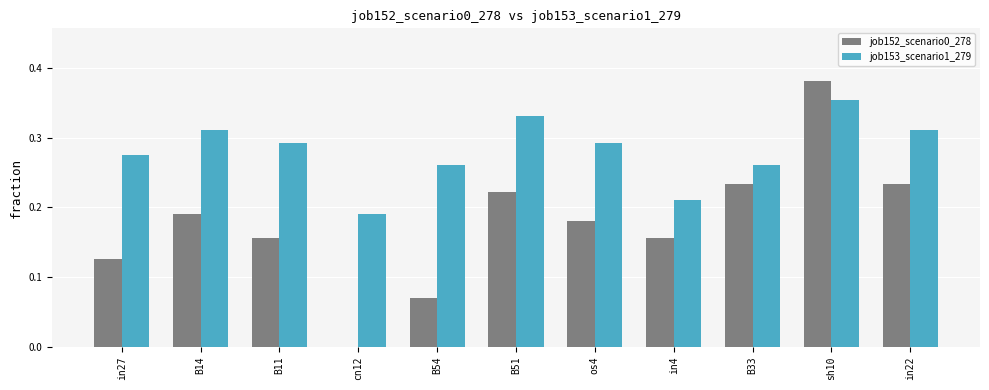

Which series has the largest total across all categories?

job153_scenario1_279